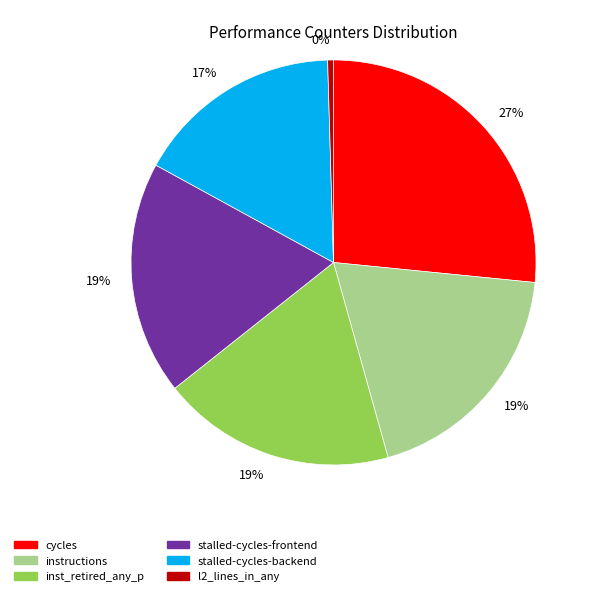

How many slices are in this pie chart?

6